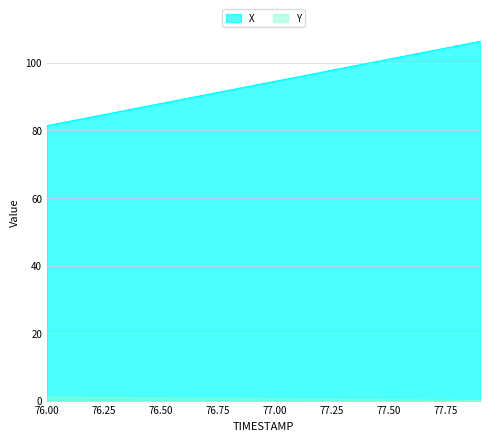

What is the difference between the second highest and minimum values in the Y series?

0.9